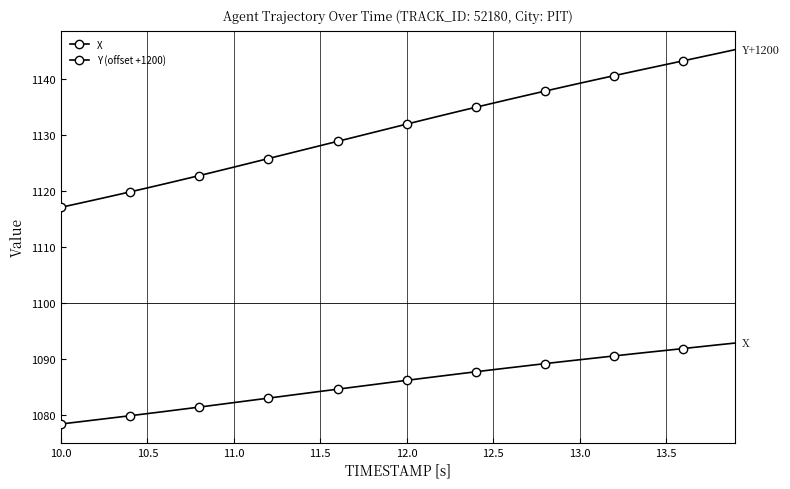

Rank the series by their average value, from lowest to highest.

X, Y (offset +1200)